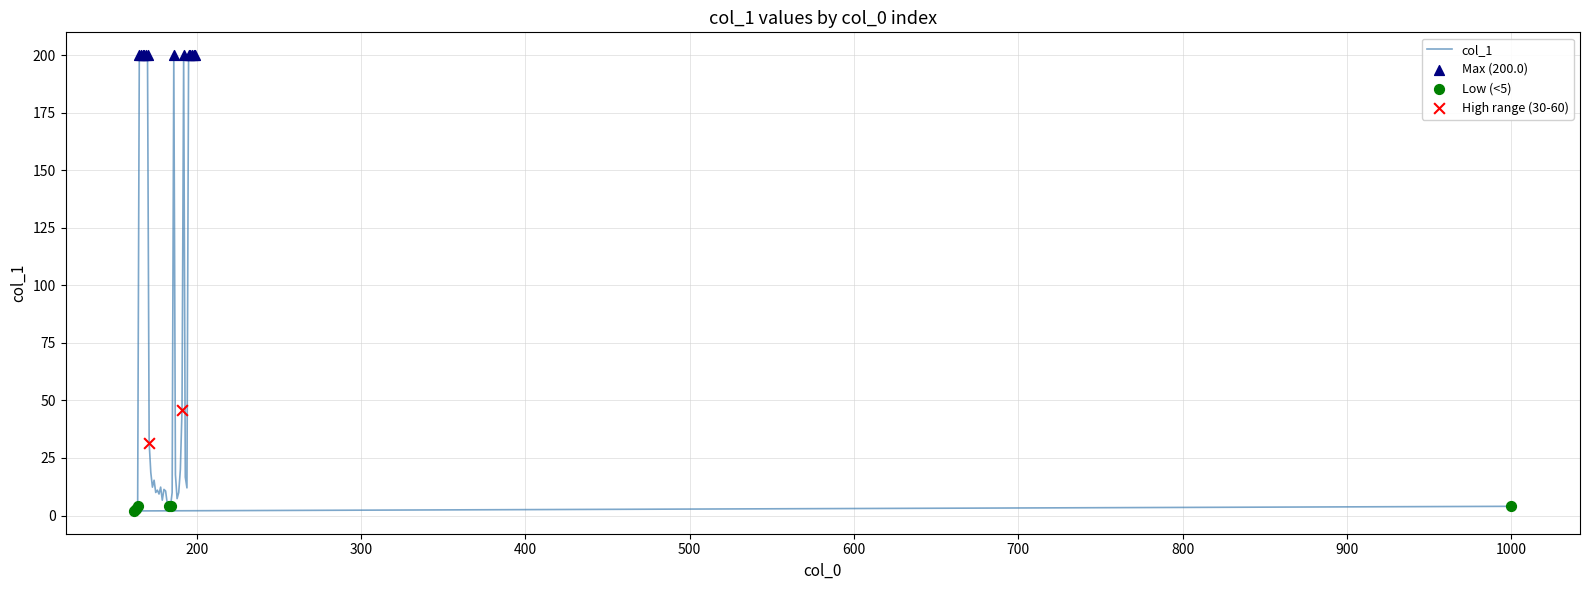

Approximately how many times larger is the value at 169 compared to 175?

20.0